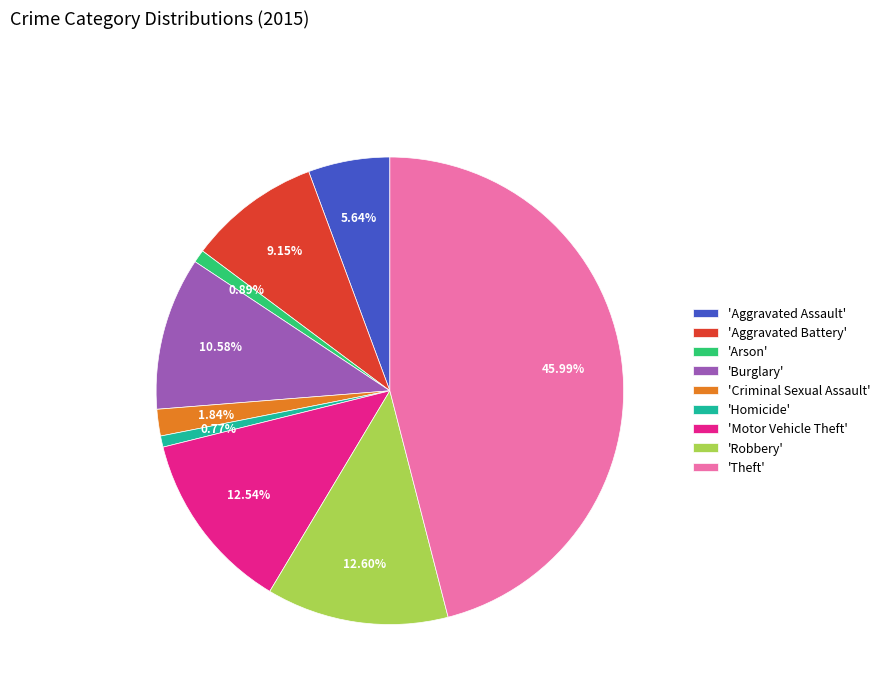

What is the ratio of the value at 'Aggravated Battery' to the value at 'Criminal Sexual Assault'?

5.0